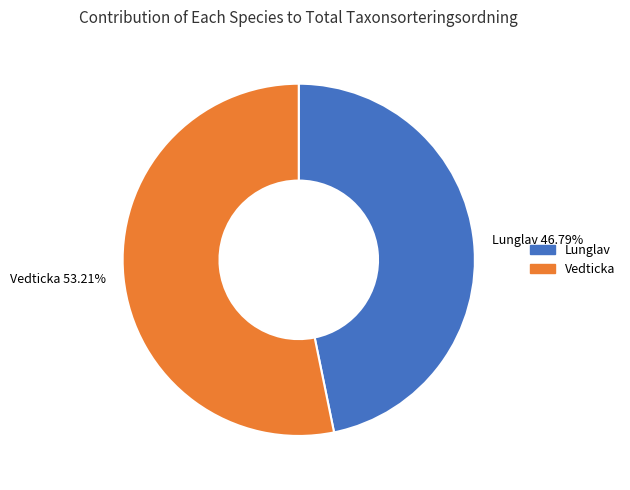

Which has a higher value, Lunglav 46.79% or Vedticka 53.21%?

Vedticka 53.21%